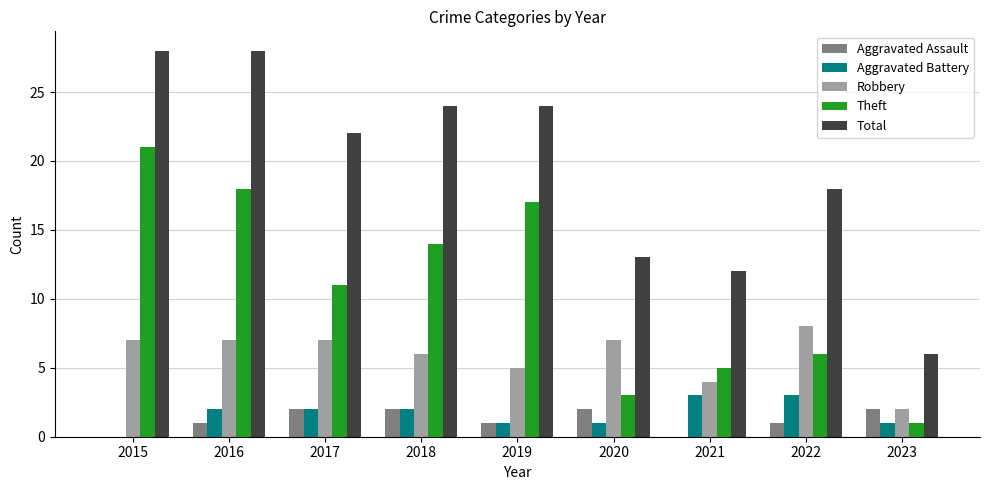

Is the value of Theft at 2022 greater than the value of Total at 2016?

No